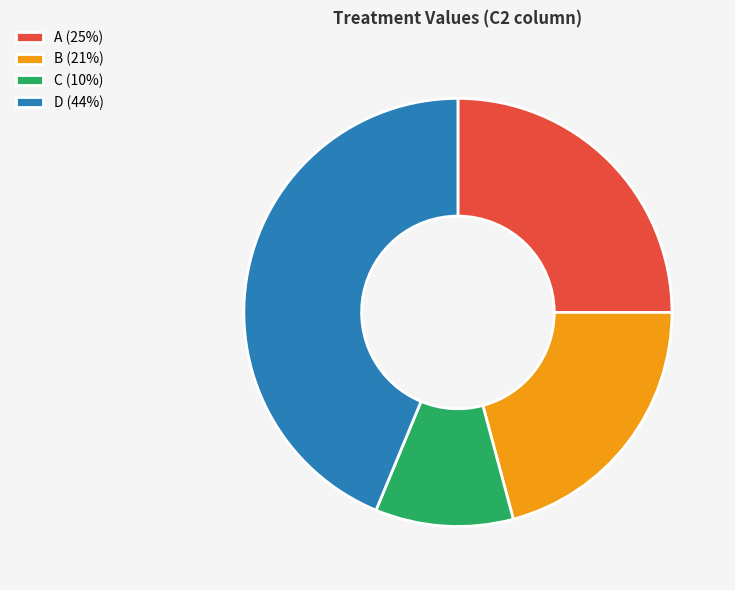

Which slice is the largest?

D